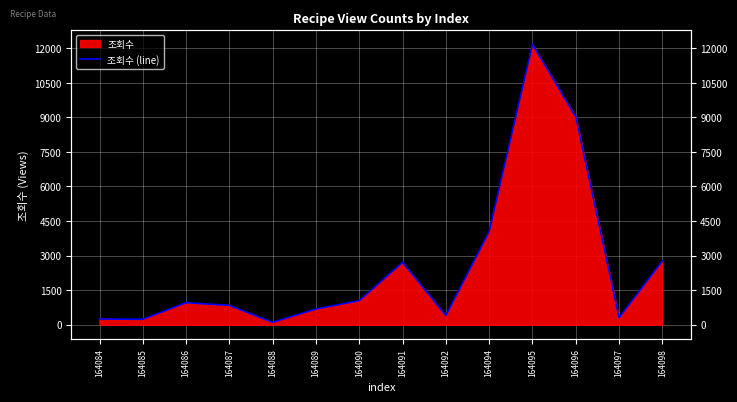

Is it true that the value at 164089 is 1171?

False